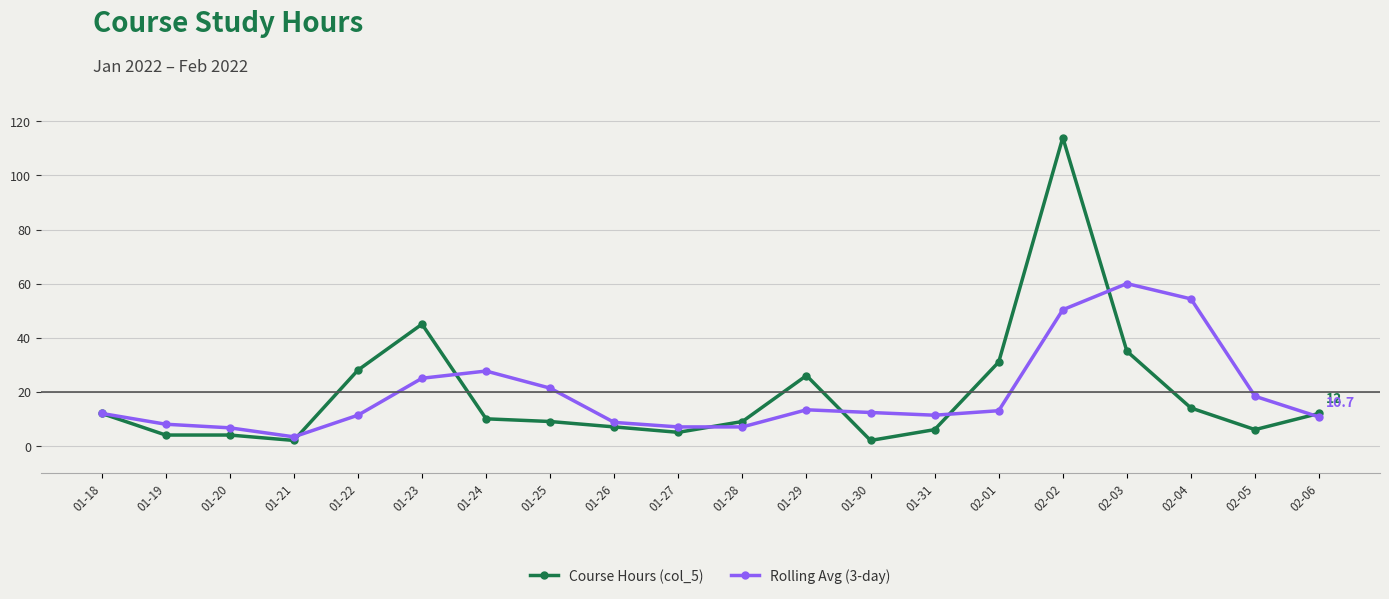

True or false: Course Hours (col_5) has more than 2 points higher than both neighbors.

True